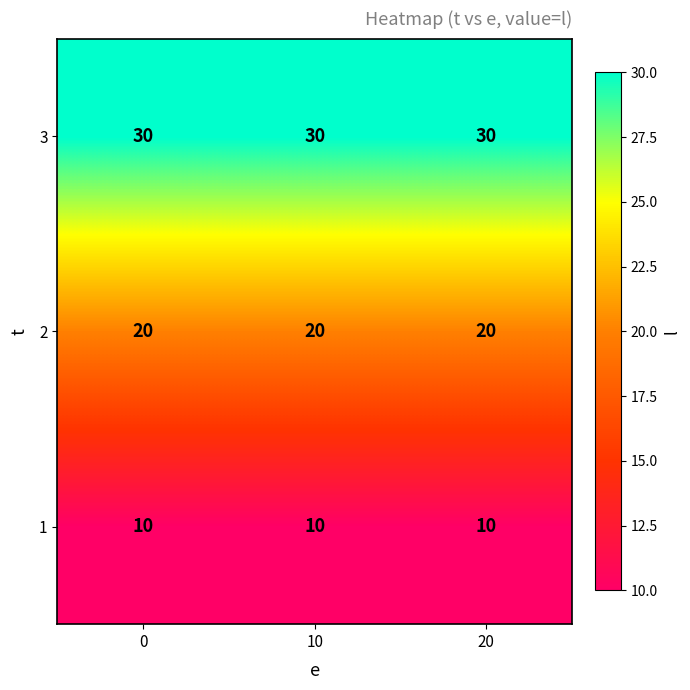

True or false: 2 has a value of 13 at 0.

False